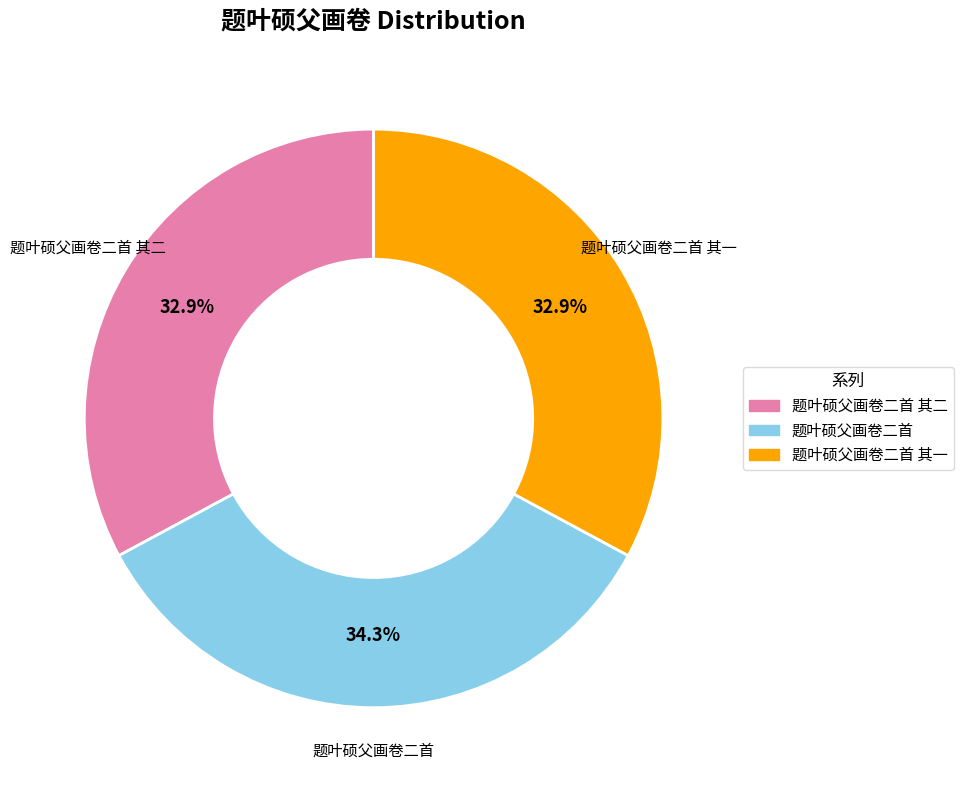

Is there a majority slice in this chart?

No